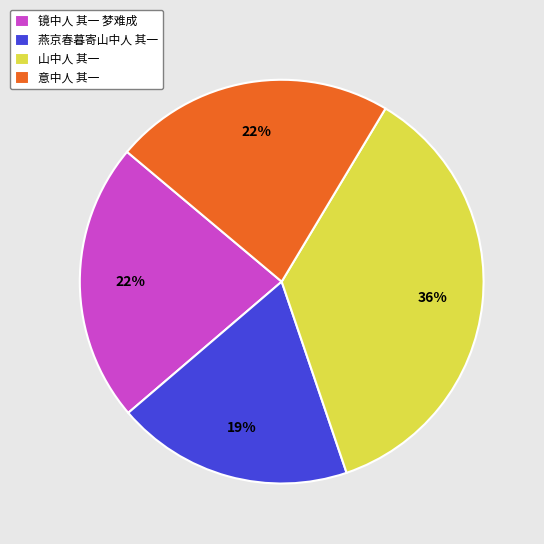

Between 镜中人 其一 梦难成 and 燕京春暮寄山中人 其一, which is larger?

镜中人 其一 梦难成